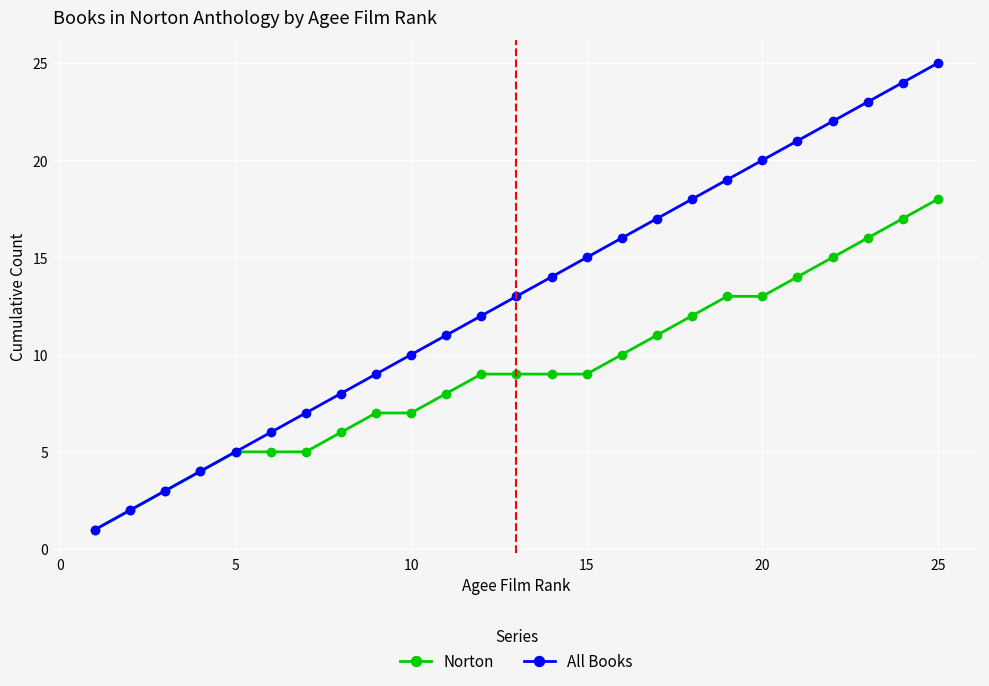

What is the value of the Norton point at the 18th from the left?

12